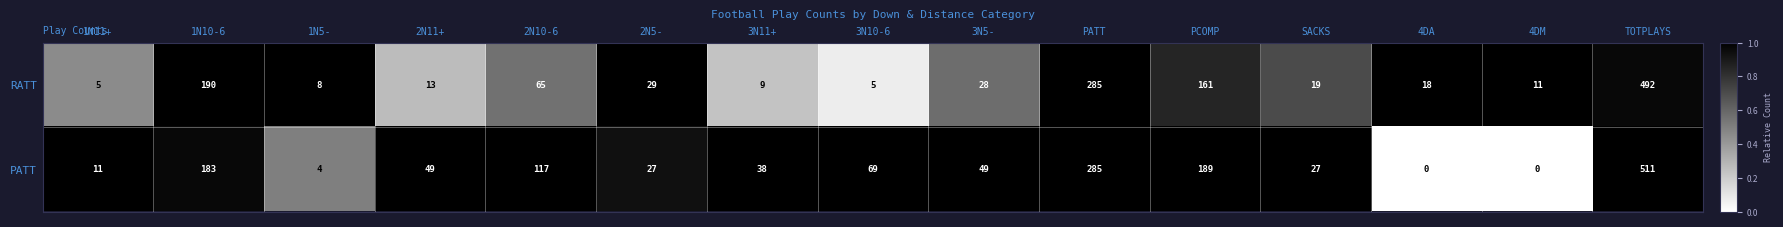

Which series has the largest range (max minus min)?

PATT